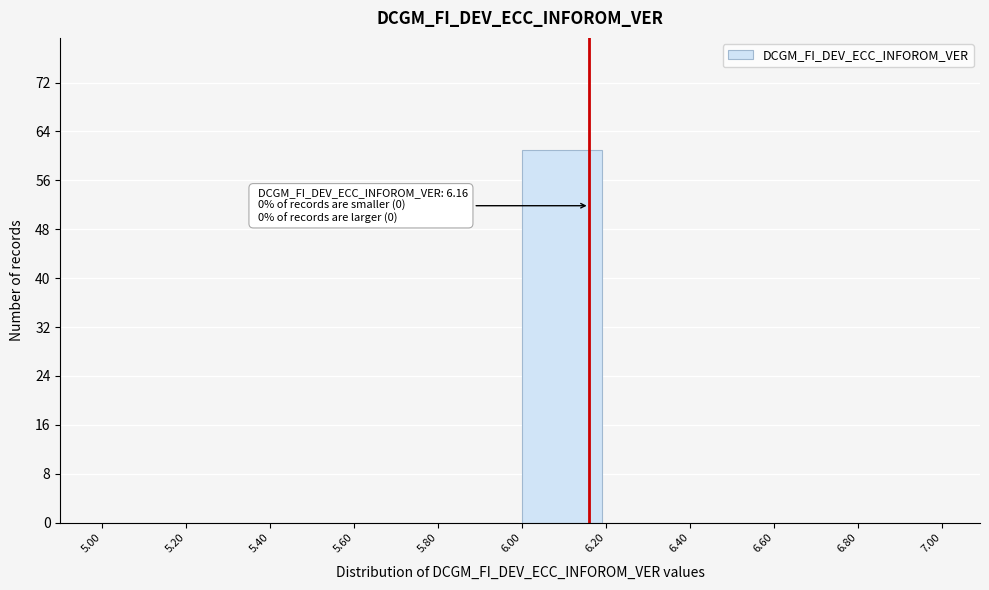

Which range on the x-axis has the tallest bar?

6.00 to 6.20